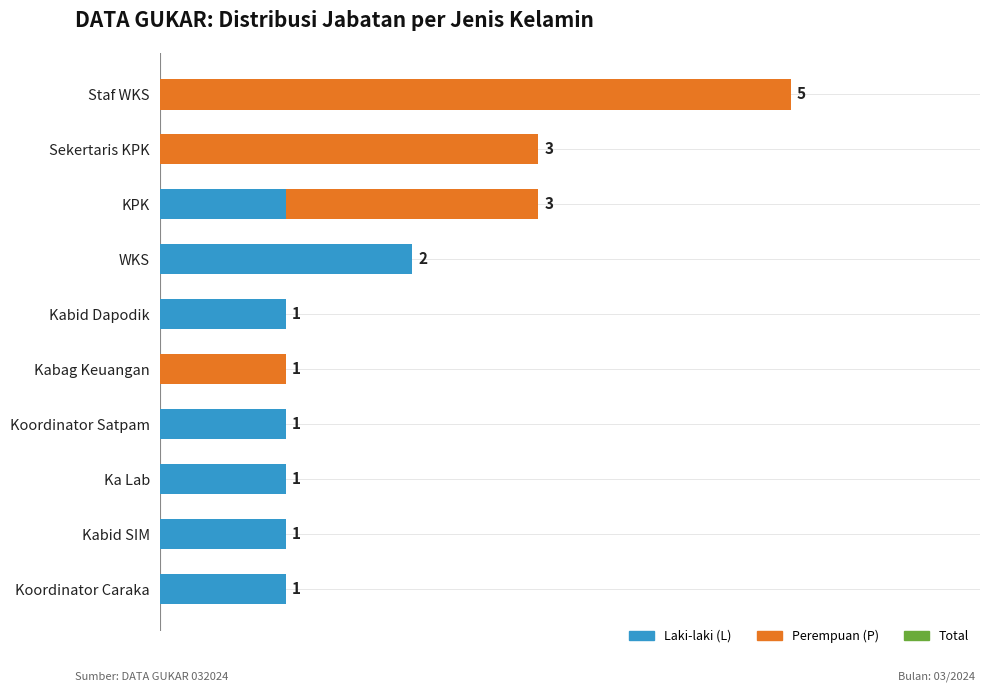

At which category is the sum across all series the highest?

Staf WKS